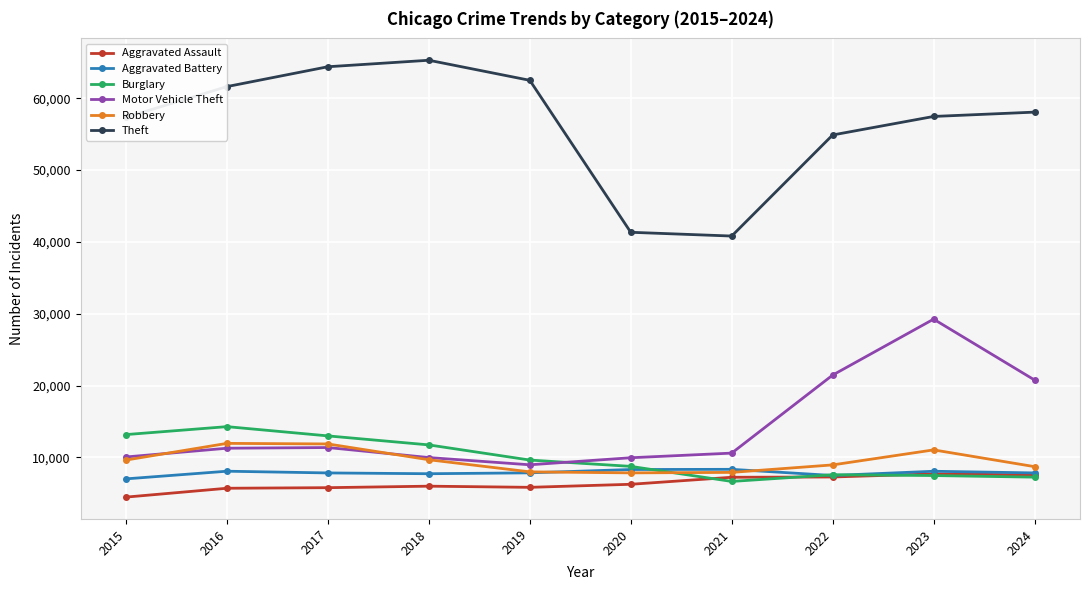

Read the Theft value at 2016.

61623